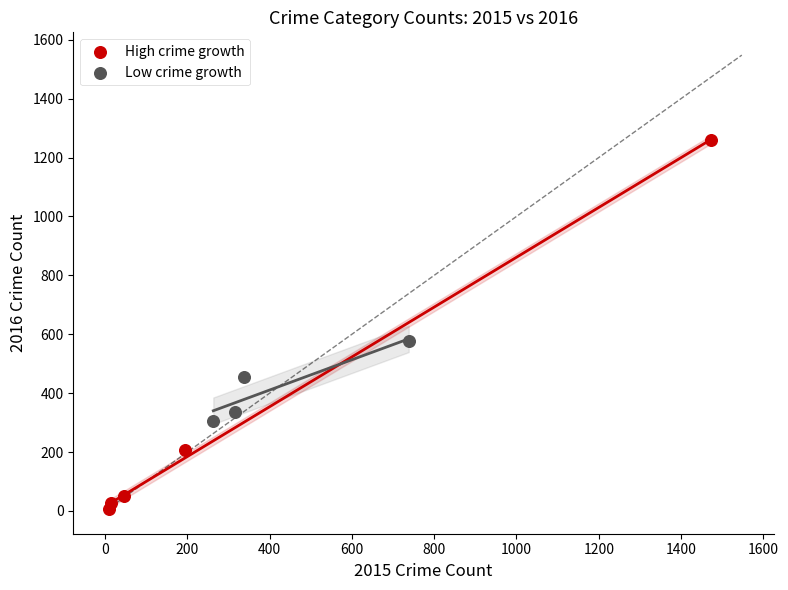

Which series contains the highest Y value?

High crime growth